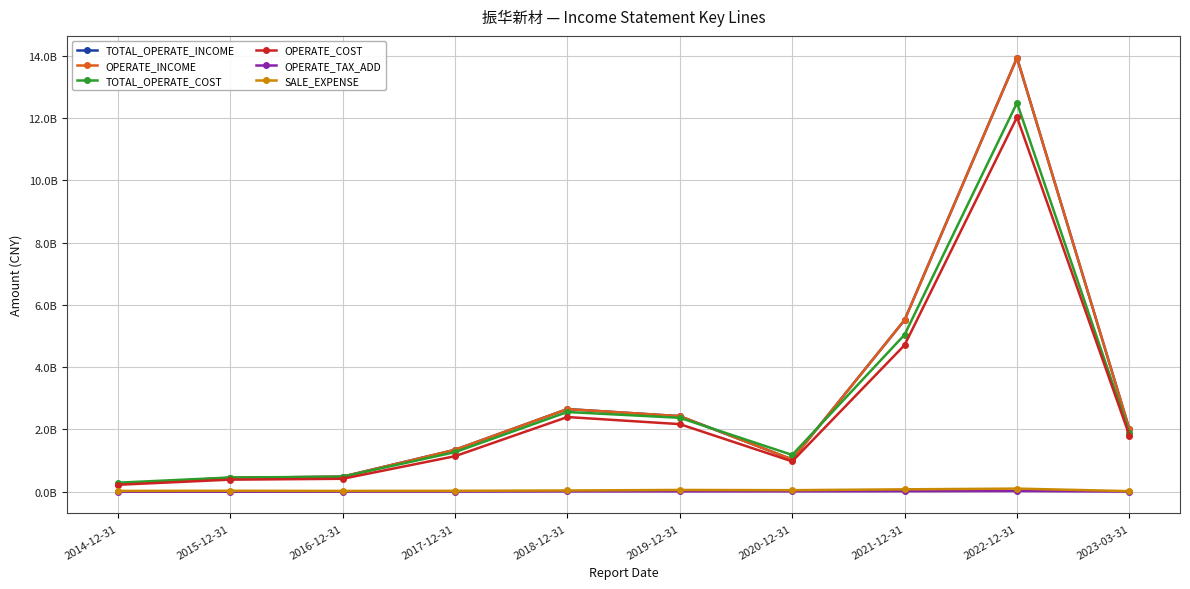

What is the minimum value shown in the chart?

250255.6